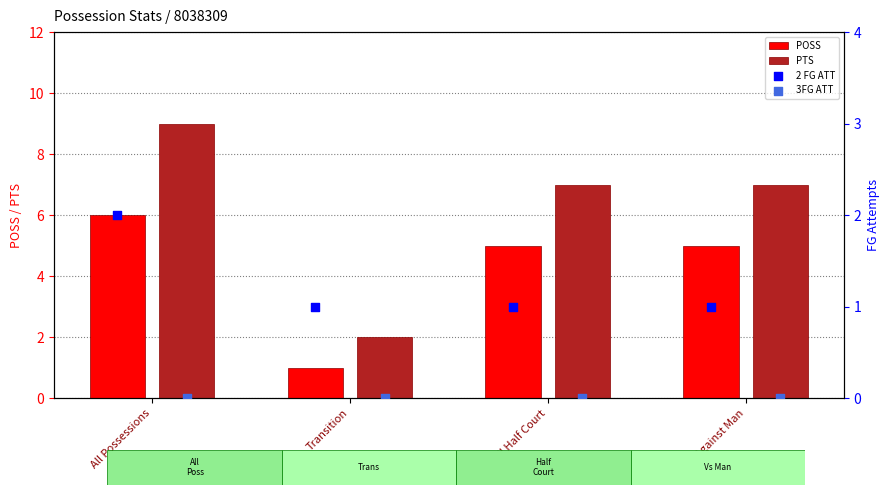

Which series has the largest Y range (max minus min)?

PTS